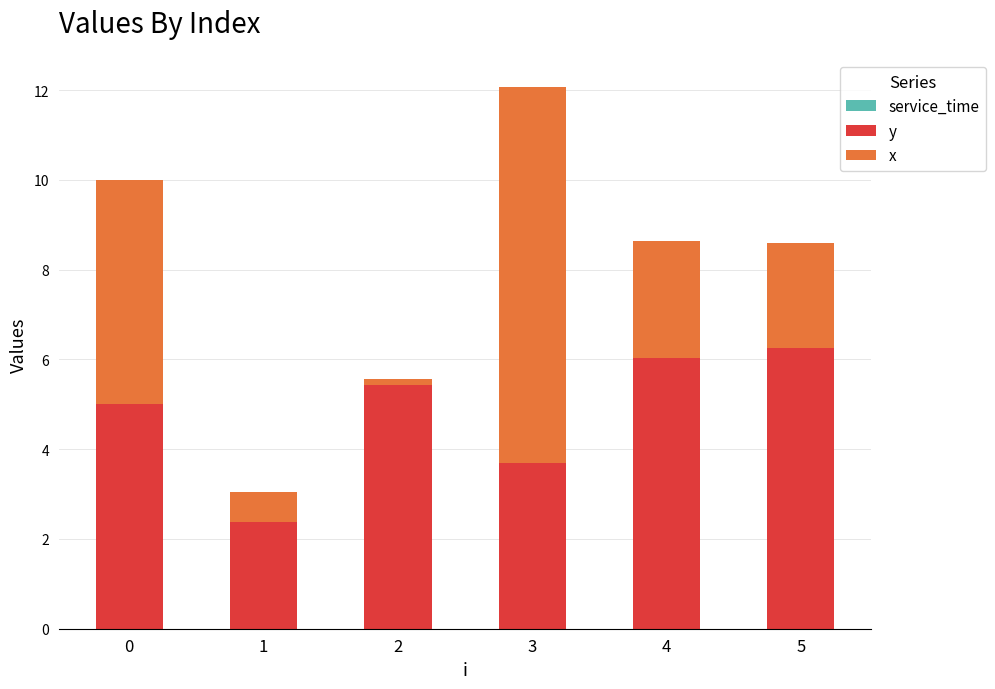

The y series shows 5.4 at 2. True or false?

True